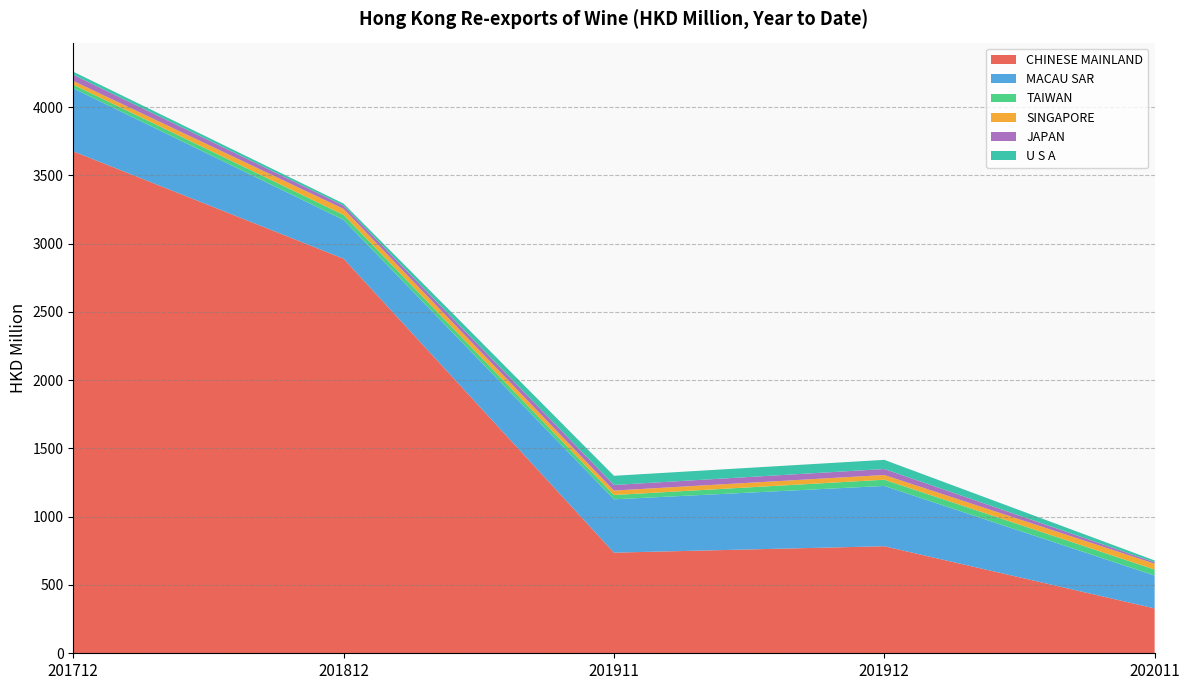

Reading left to right, what are all the values shown in this chart?

CHINESE MAINLAND: 201712=3675.5	201812=2889.4	201911=736.9	201912=783.9	202011=328.6
MACAU SAR: 201712=461.8	201812=283.9	201911=390.5	201912=441.6	202011=240.7
TAIWAN: 201712=26.4	201812=36.8	201911=31.7	201912=45.5	202011=43.6
SINGAPORE: 201712=27.7	201812=44.0	201911=32.5	201912=34.6	202011=43.0
JAPAN: 201712=44.8	201812=24.4	201911=41.0	201912=43.7	202011=10.7
U S A: 201712=22.8	201812=14.6	201911=67.1	201912=67.2	202011=13.1